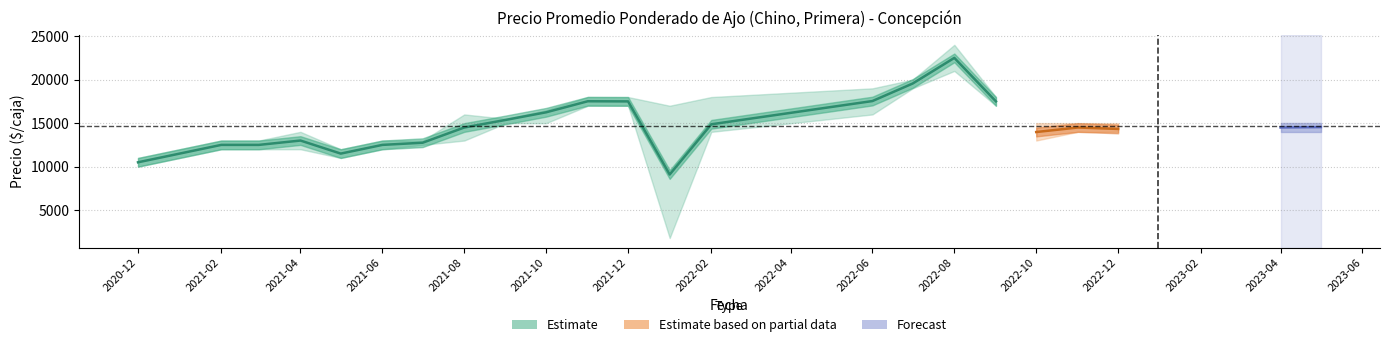

What is the value of the Precio promedio ponderado point at the 24th from the left?

14545